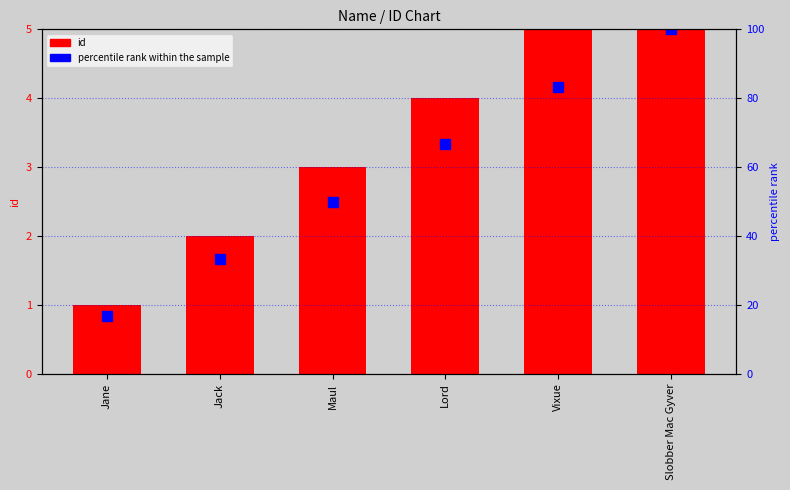

Rank the categories by id value from highest to lowest.

Slobber Mac Gyver, Vixue, Lord, Maul, Jack, Jane